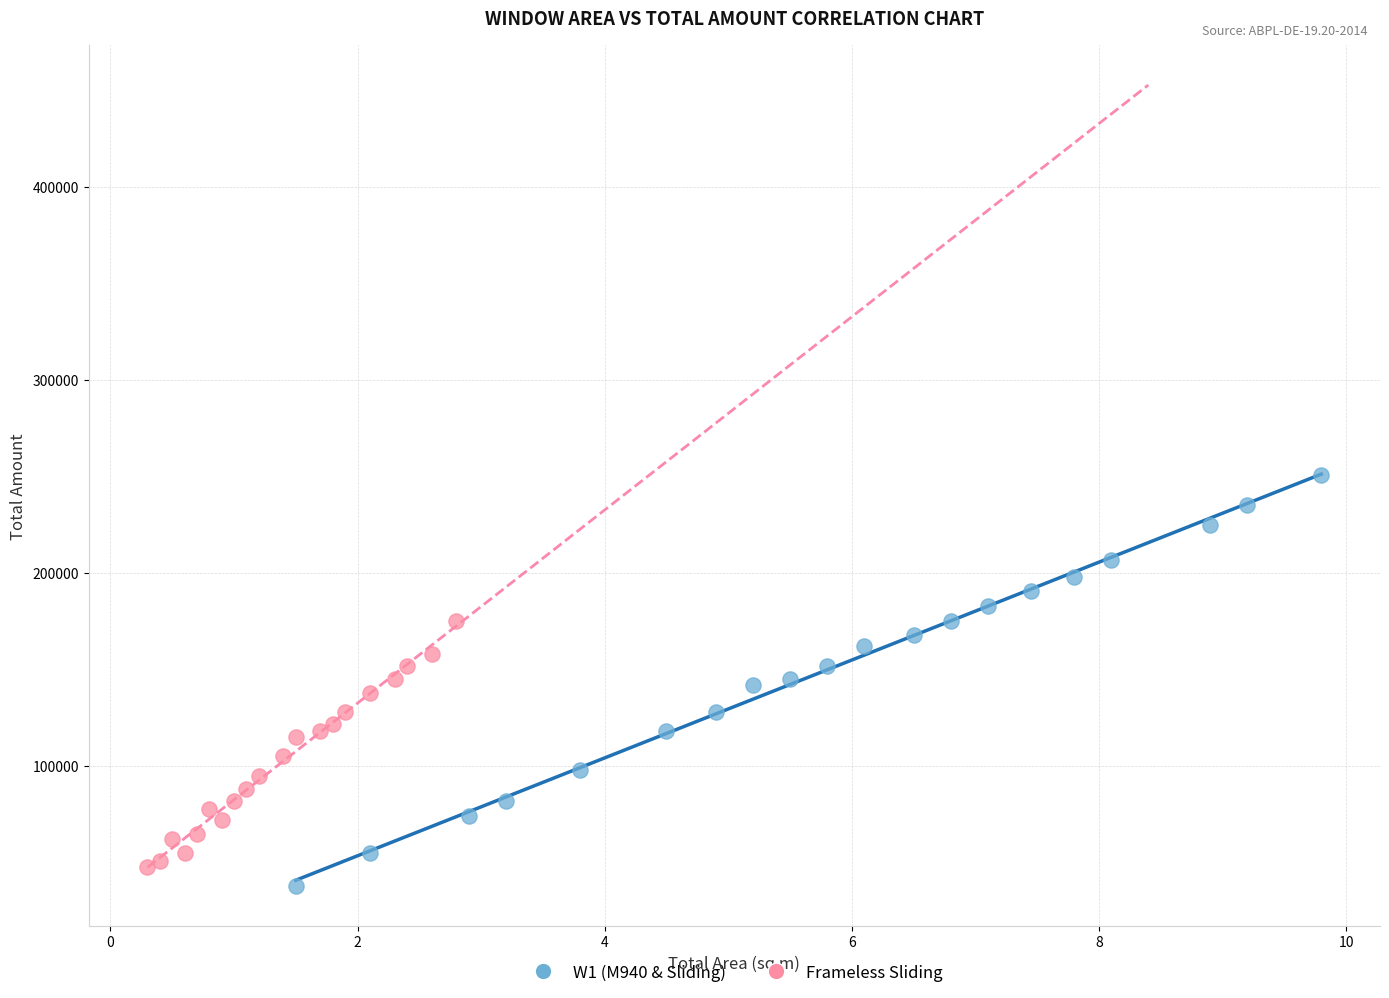

Which series has the largest Y range (max minus min)?

W1 (M940 & Sliding)